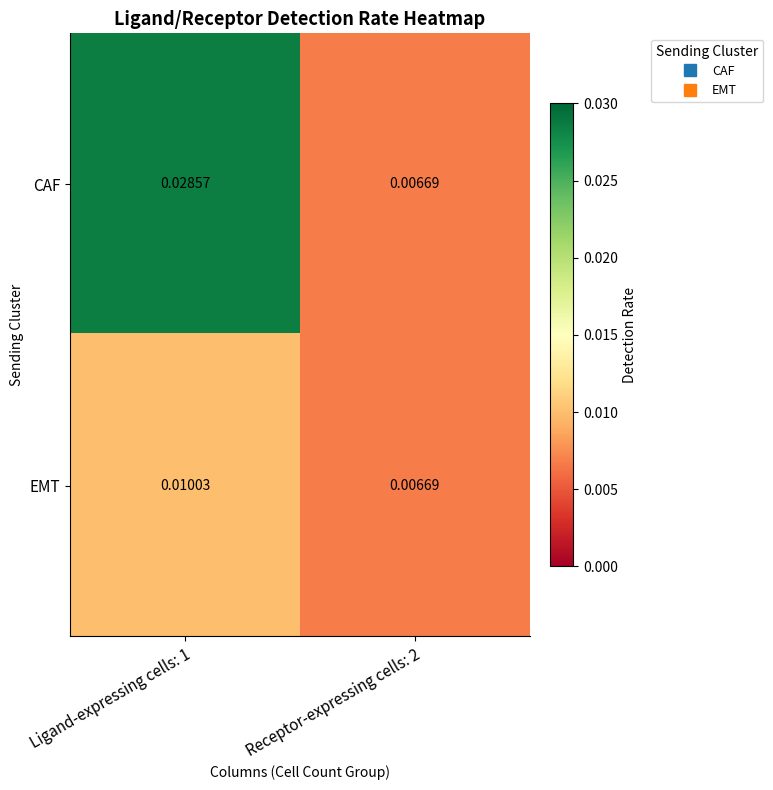

List the series in order of their overall mean, highest first.

CAF, EMT